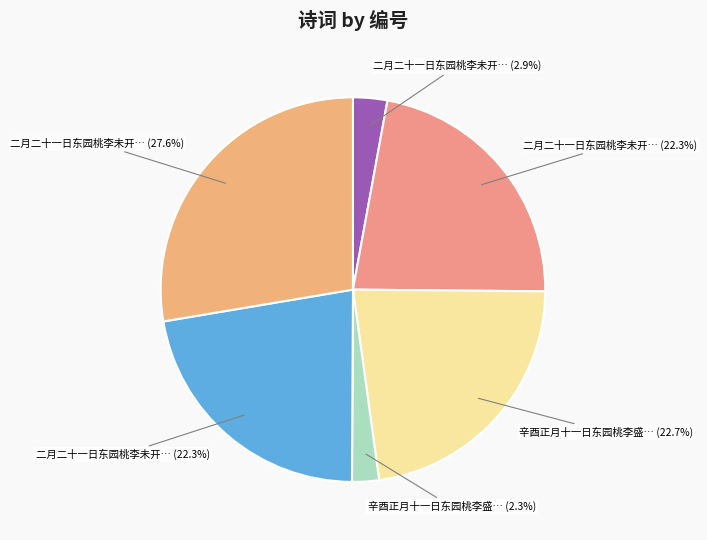

How many segments does this pie chart have?

6